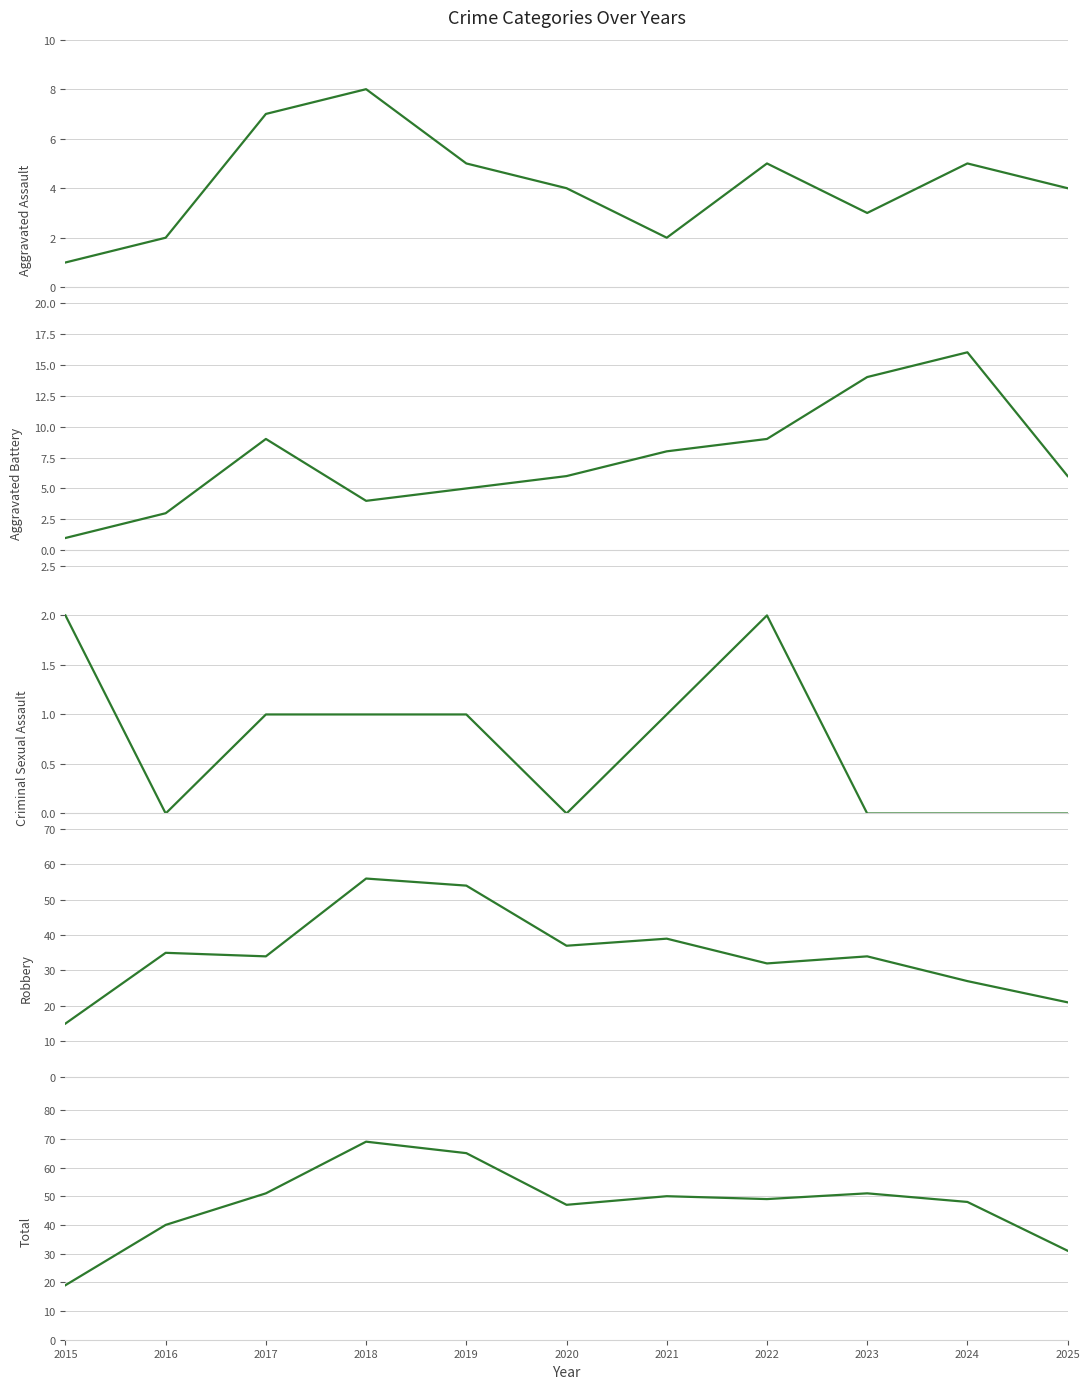

The value of Total at 2018 is 16. True or false?

False